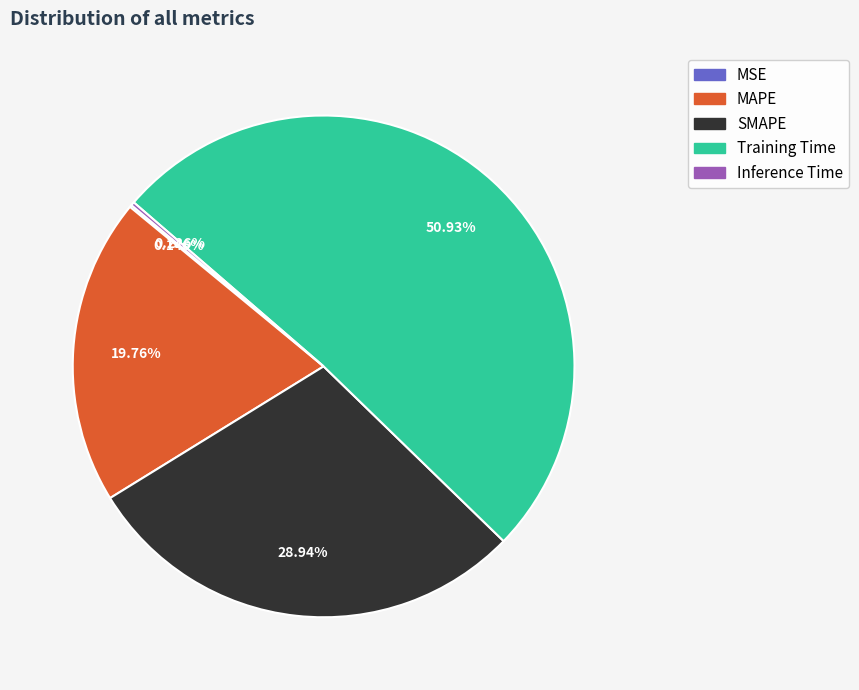

What is the ratio of the value at MAPE to the value at Training Time?

0.4